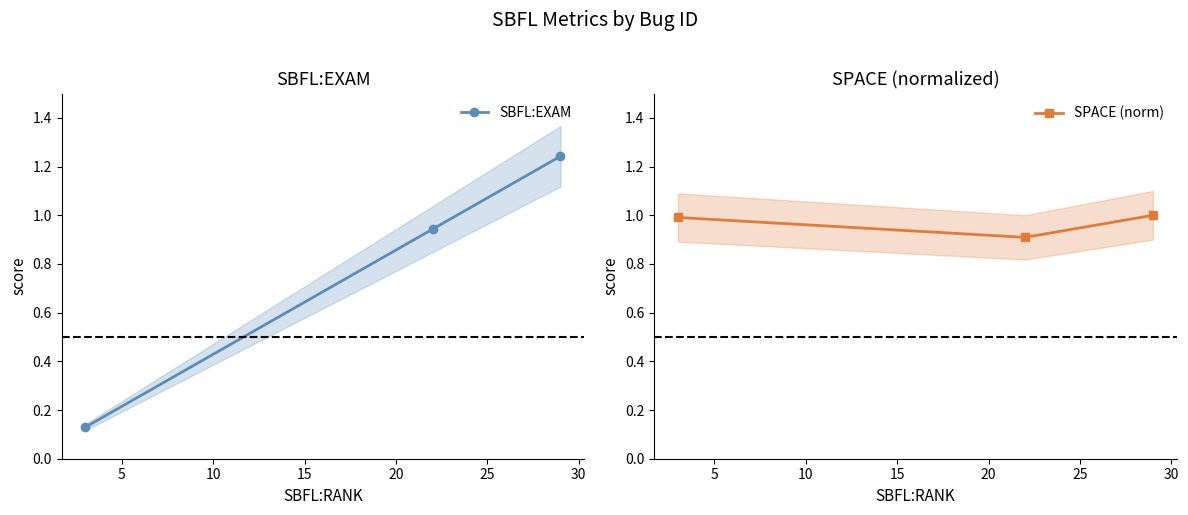

What is the highest value of the SPACE (norm) series?

1.0